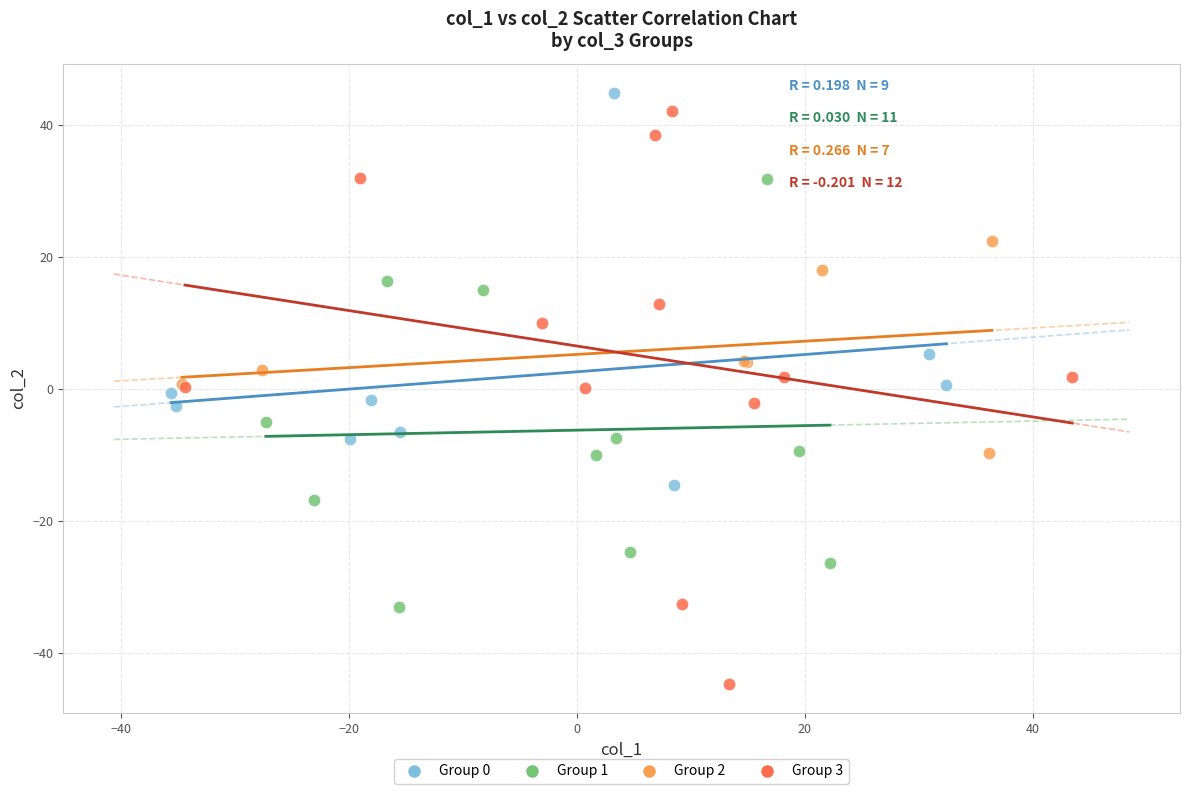

Which series has the widest spread of Y values?

Group 3